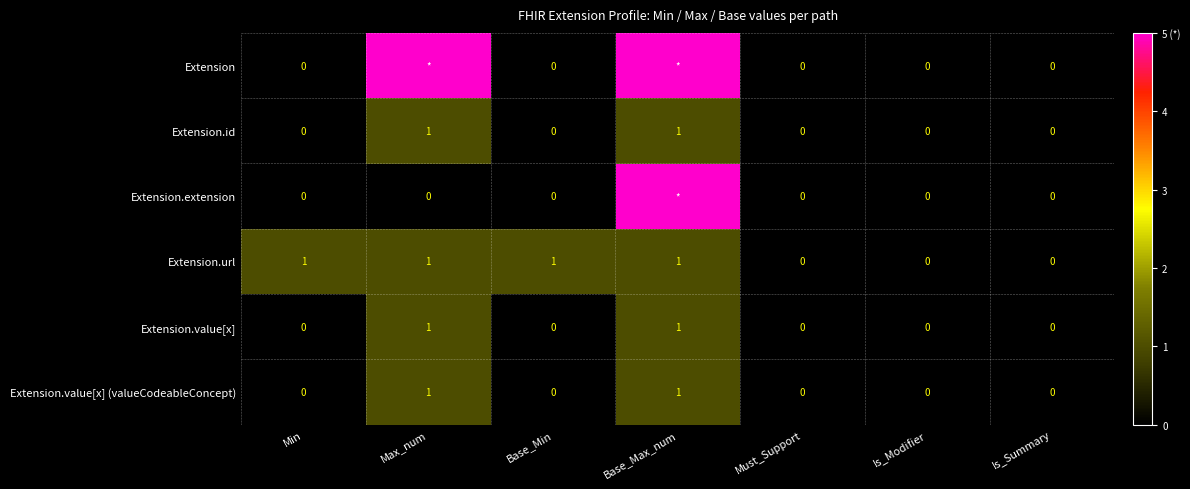

The value of Extension.id at Is_Summary is 0. True or false?

True